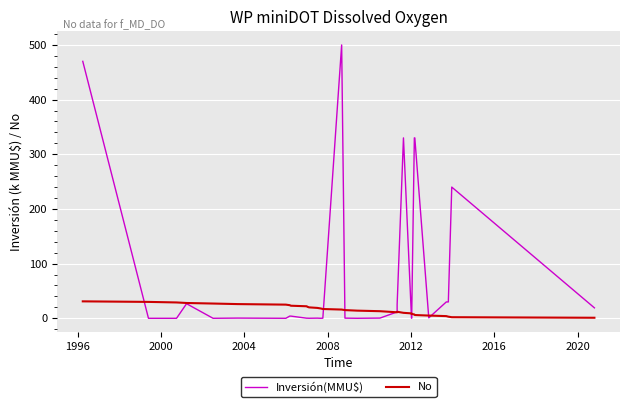

What is the value of the No point at the 30th from the left?

2.0